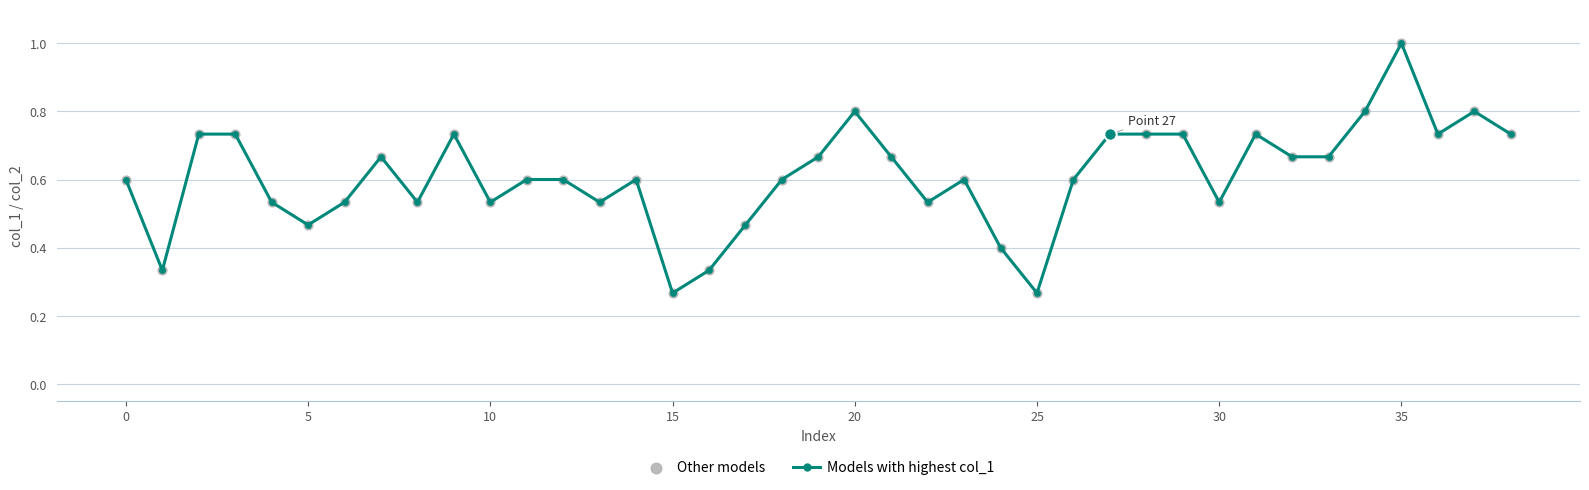

What is the maximum value shown in the chart?

1.0